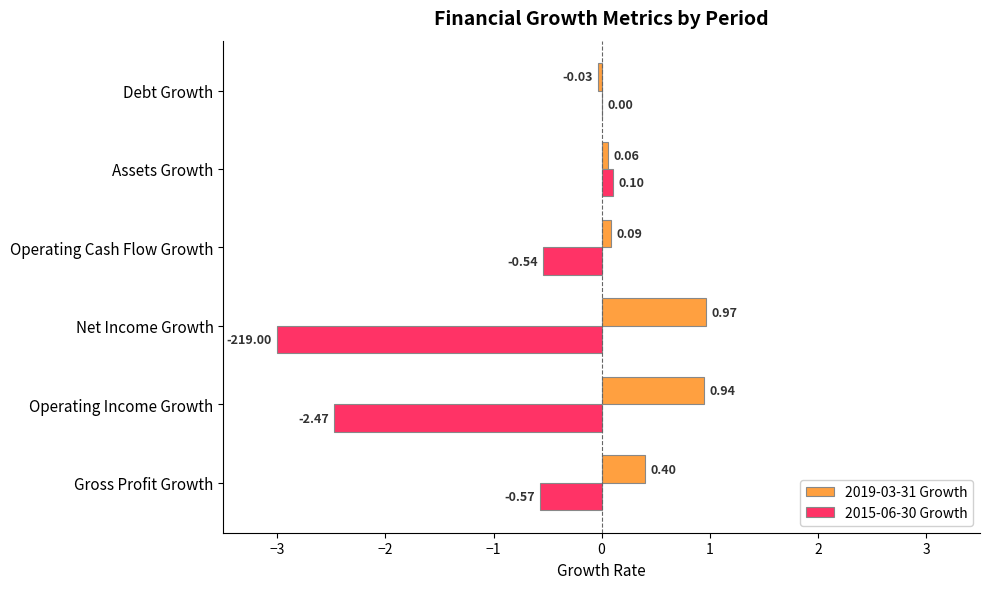

Between Assets Growth and Debt Growth, which series saw the biggest shift?

2015-06-30 Growth